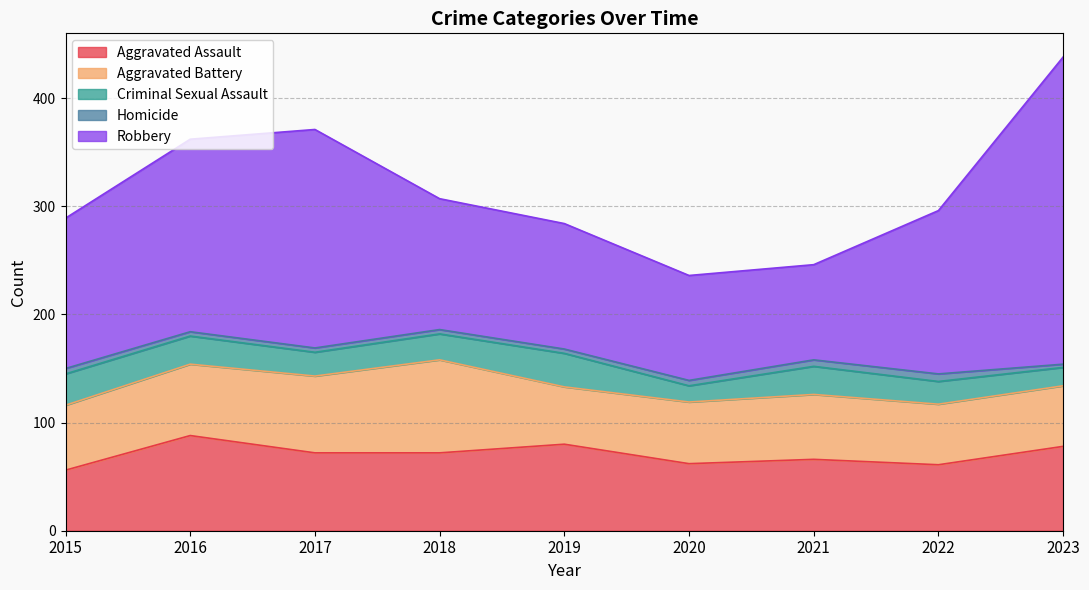

True or false: Aggravated Assault and Homicide cross at least once.

False